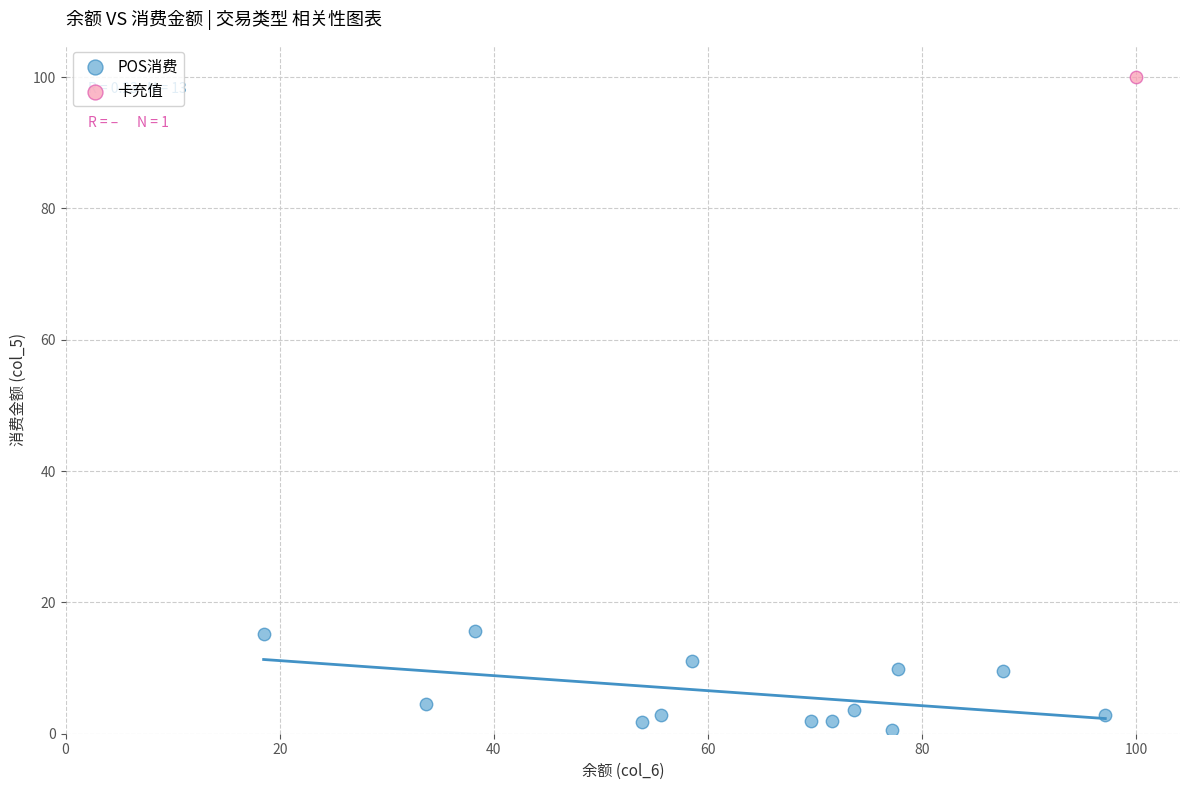

What are all the series names shown in the legend?

POS消费, 卡充值